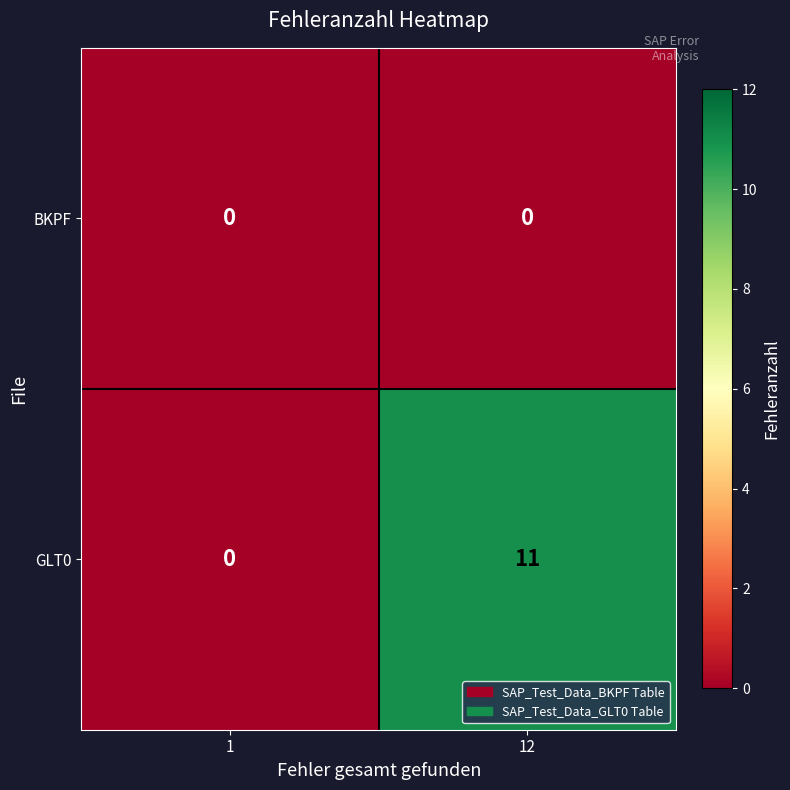

Rank the series at 12 from highest to lowest value.

GLT0, BKPF